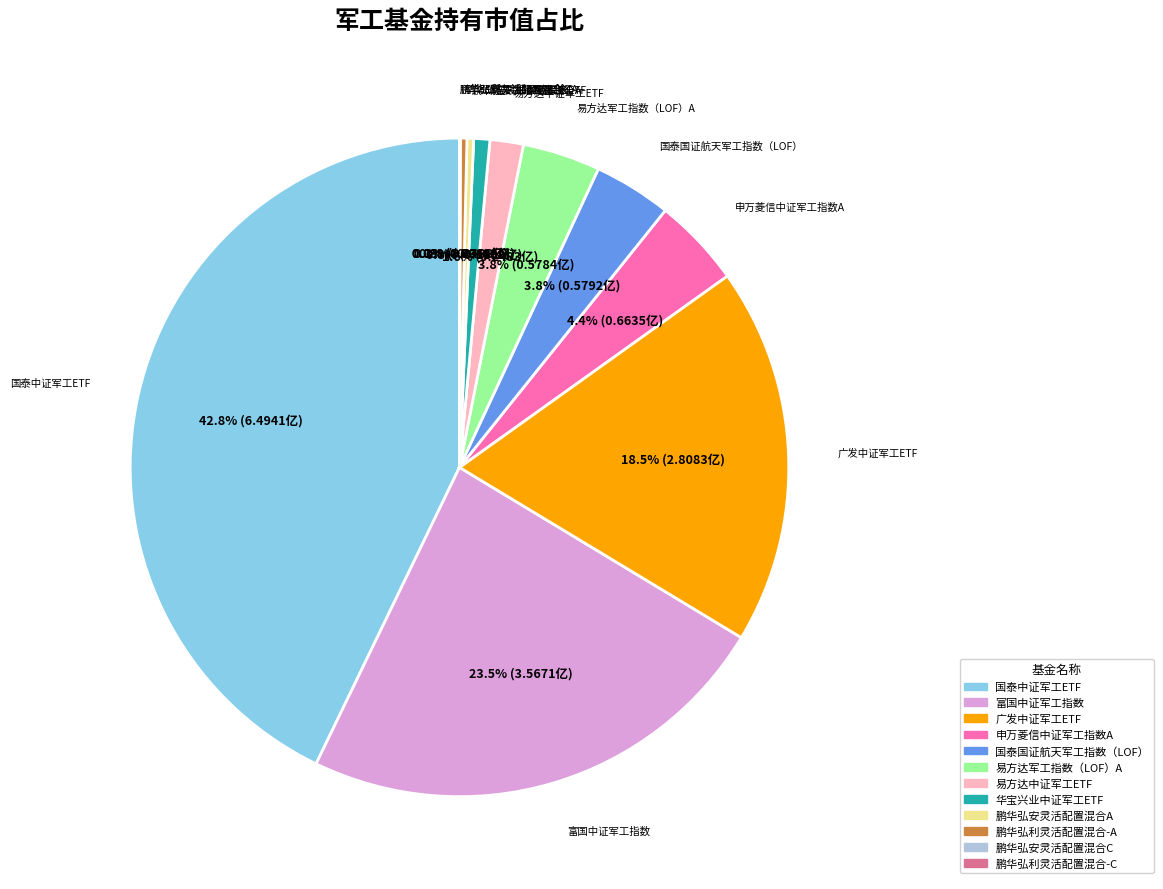

Does 鹏华弘利灵活配置混合-A account for over 50% of the chart?

No